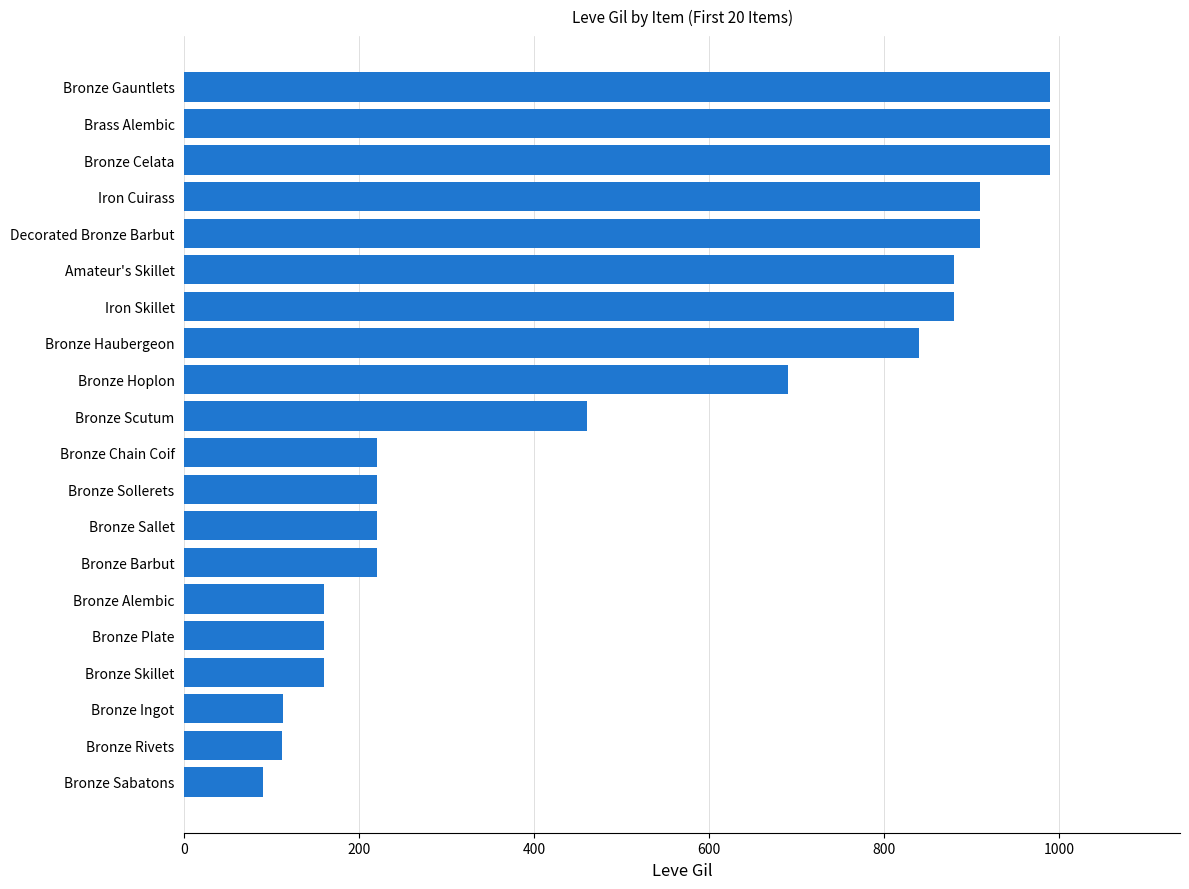

What is the difference between the maximum and minimum values?

900